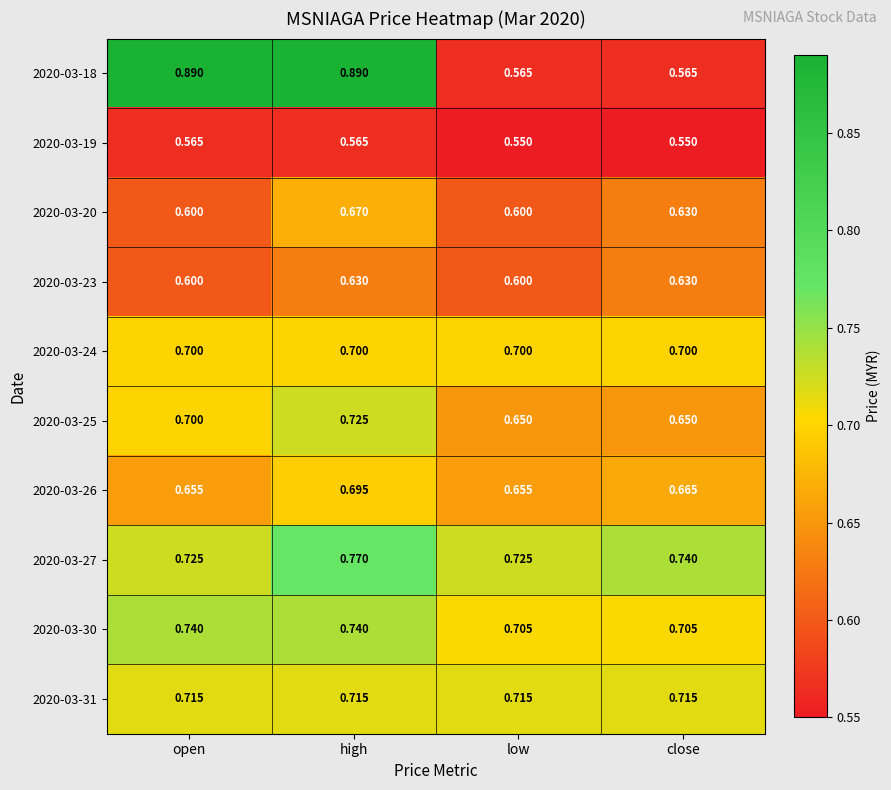

At which category is the sum across all series the highest?

high